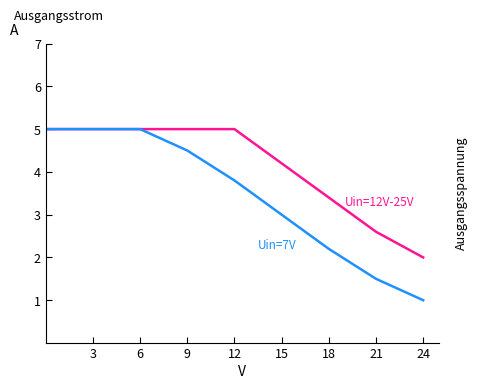

What is the minimum value shown in the chart?

1.0